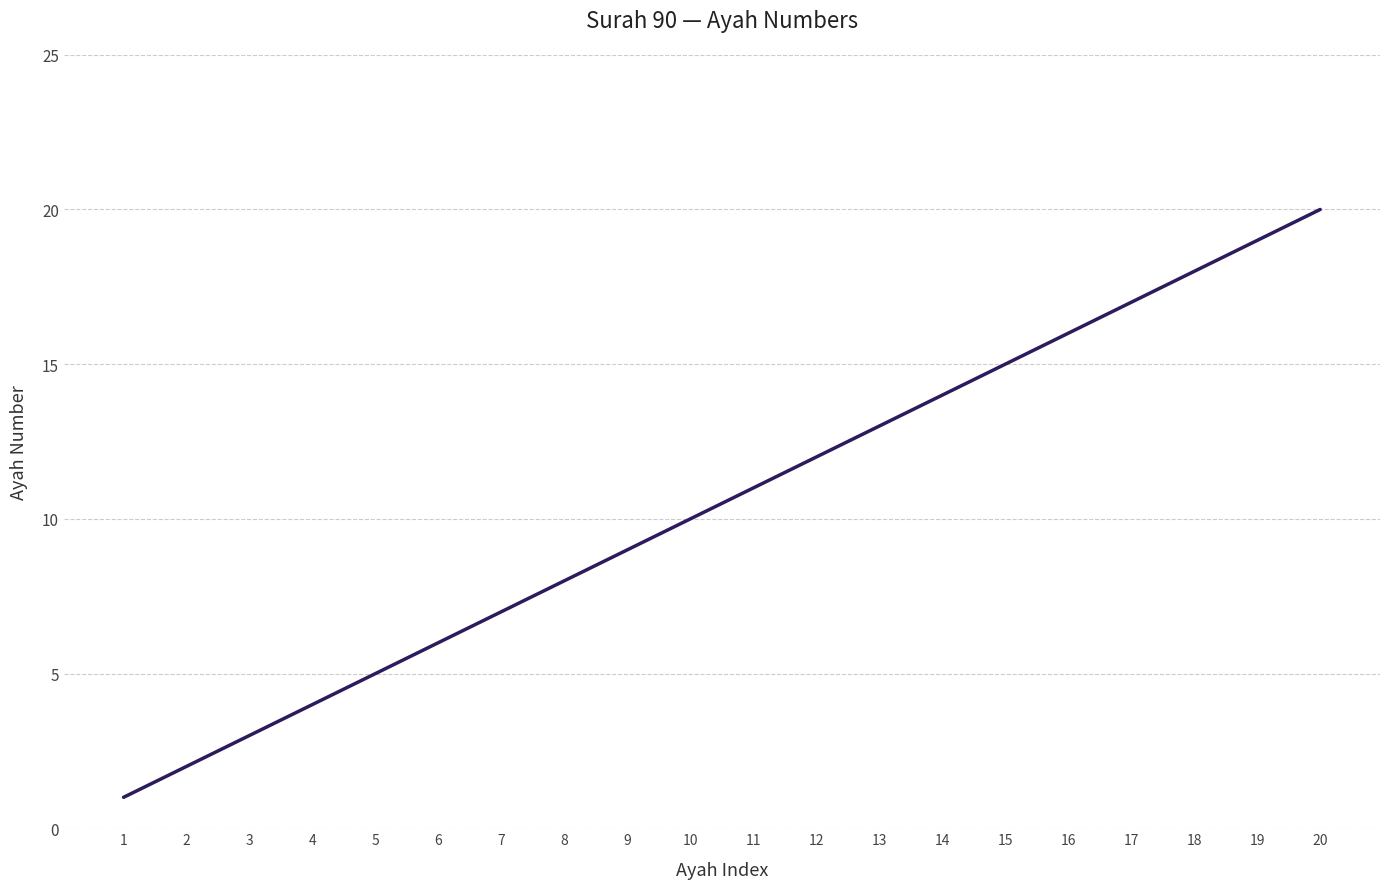

What is the difference between the second highest and minimum values?

18